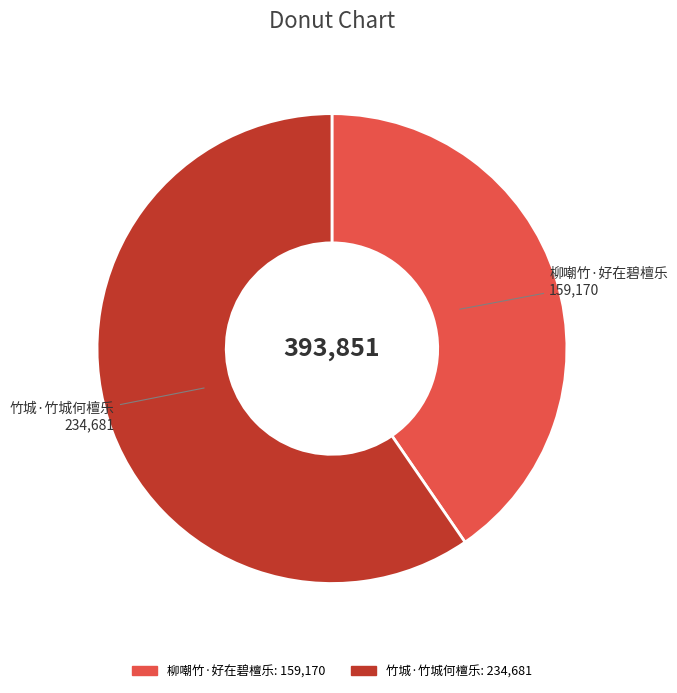

How many segments does this pie chart have?

2